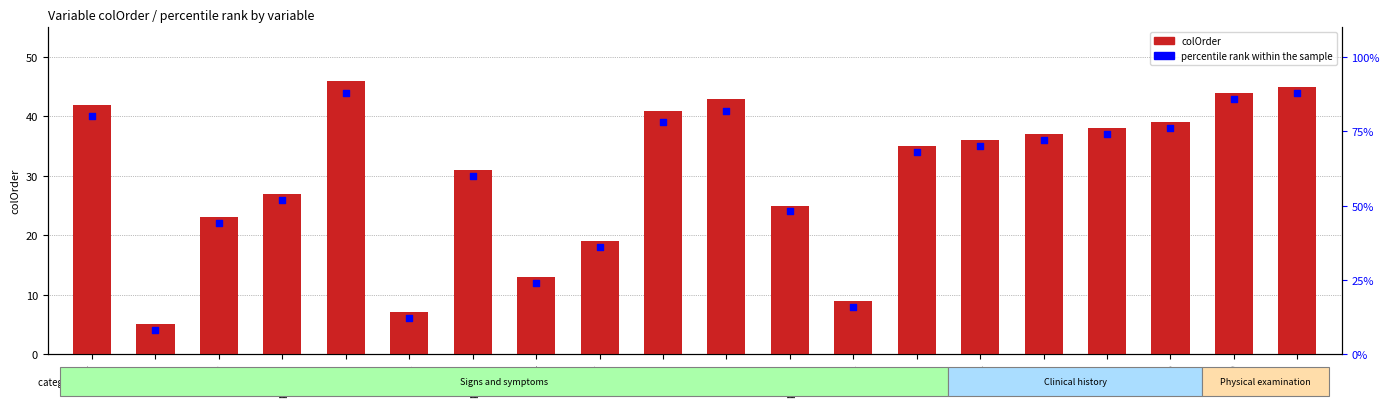

Is the value of colOrder at pqx_10 greater than the value of percentile rank within the sample at pqx_2?

Yes